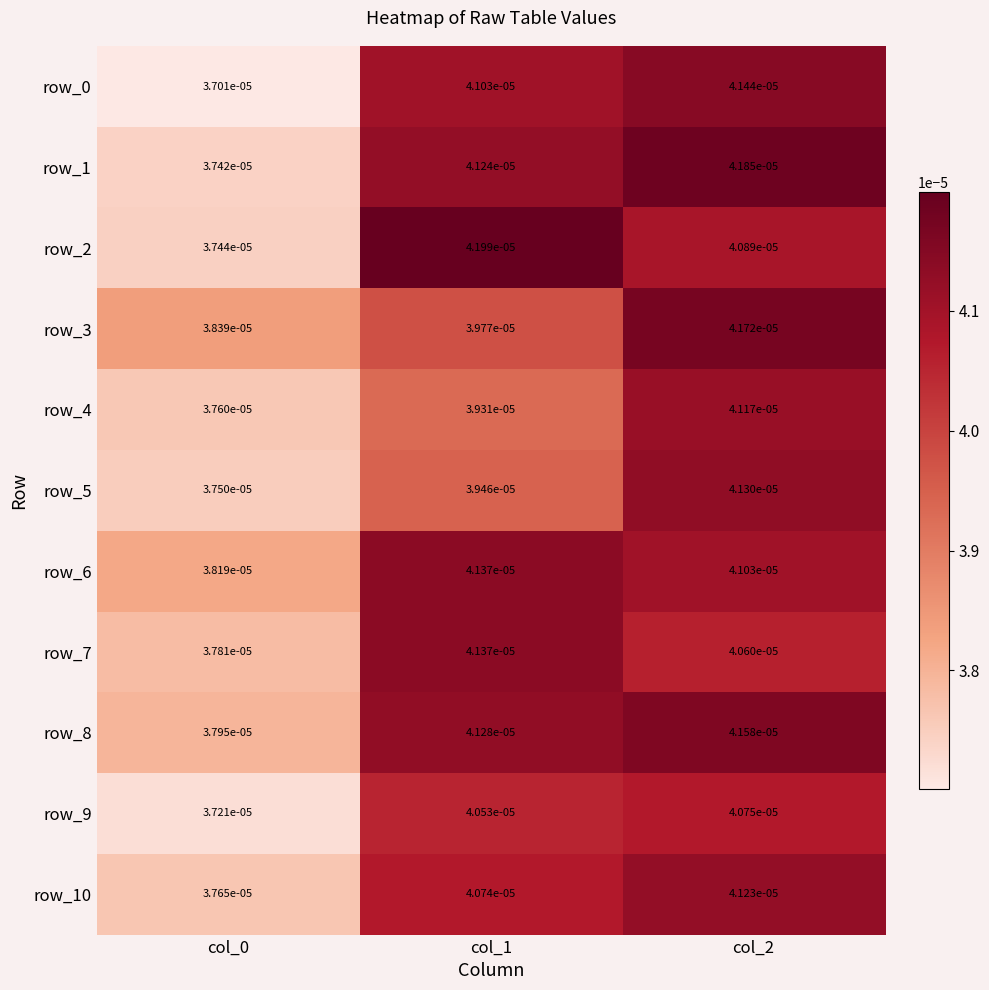

Is the value of row_2 at col_1 greater than the value of row_5 at col_1?

Yes